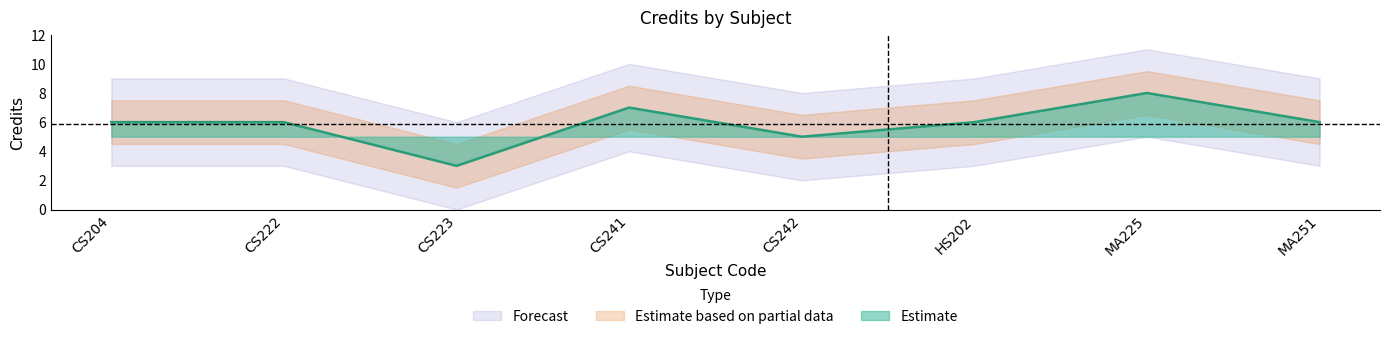

The chart shows a value of 5 at CS242. True or false?

True